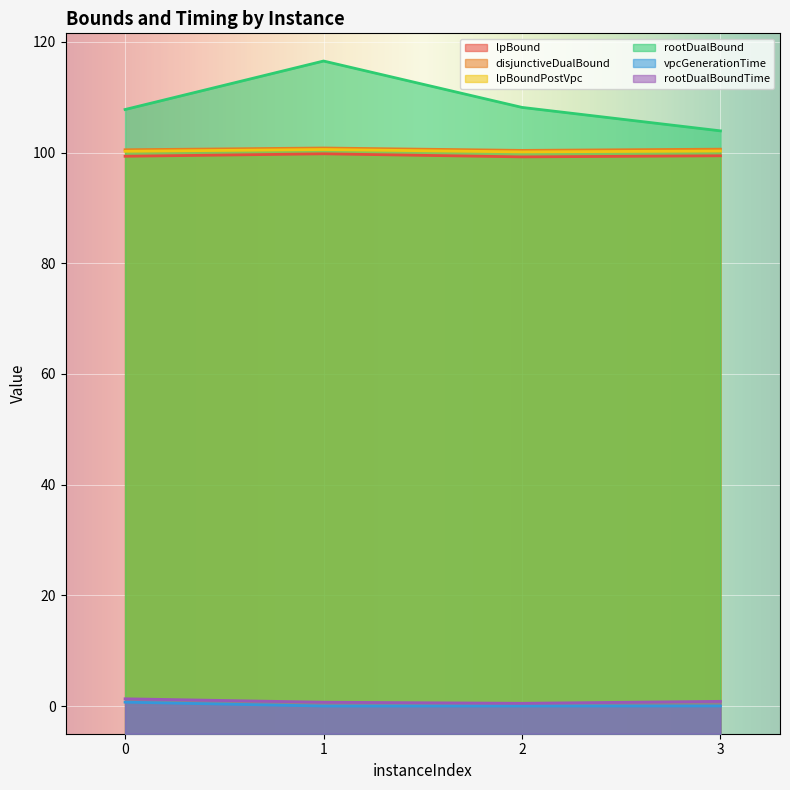

Reading left to right, what are all the values shown in this chart?

lpBound: 0=99.3	1=99.8	2=99.2	3=99.4
disjunctiveDualBound: 0=100.5	1=100.8	2=100.4	3=100.6
lpBoundPostVpc: 0=100.2	1=100.5	2=100.1	3=100.3
rootDualBound: 0=107.8	1=116.5	2=108.1	3=103.9
vpcGenerationTime: 0=0.7	1=0.0	2=0.0	3=0.0
rootDualBoundTime: 0=1.3	1=0.7	2=0.5	3=0.9